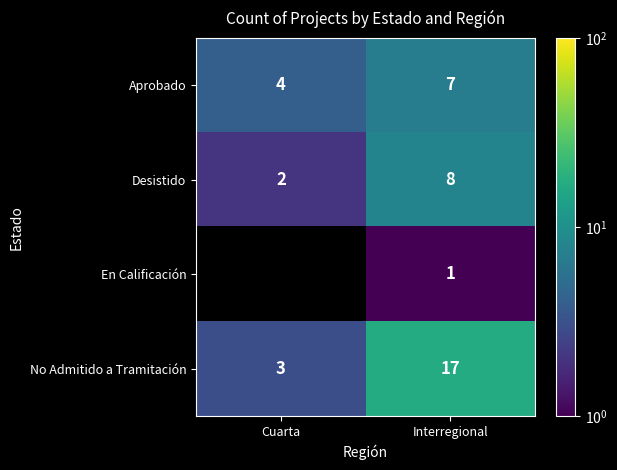

What is the average value of the No Admitido a Tramitación series?

10